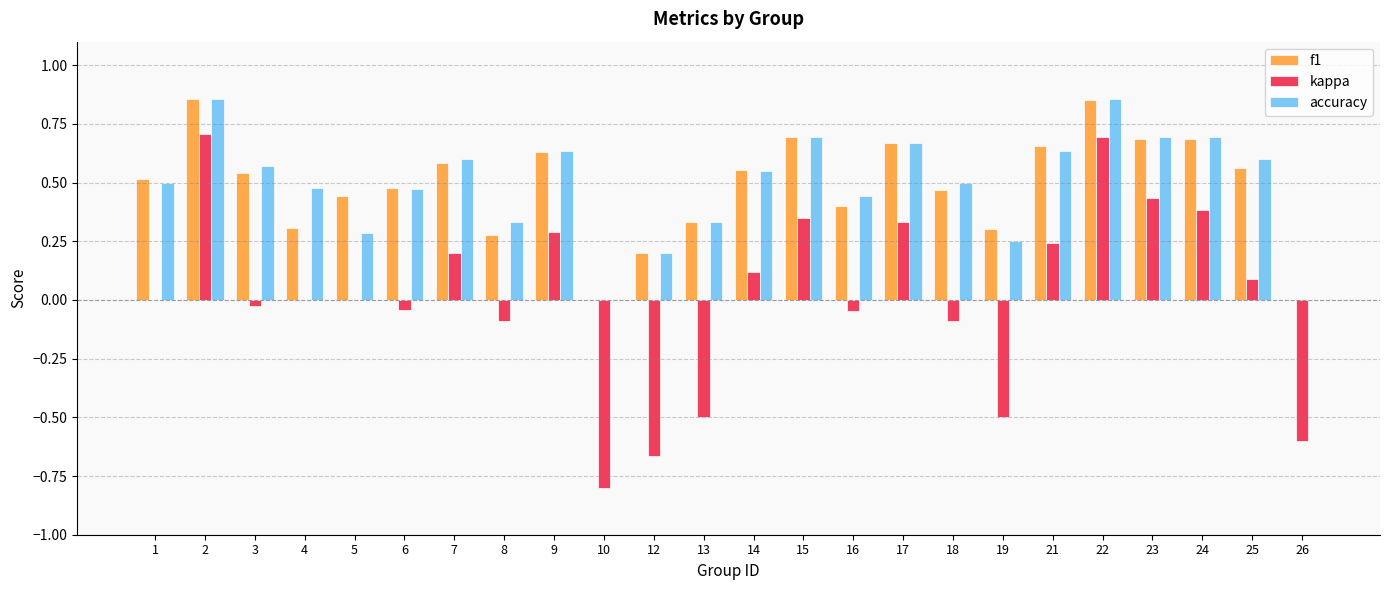

Between 1 and 15, which series saw the biggest shift?

kappa